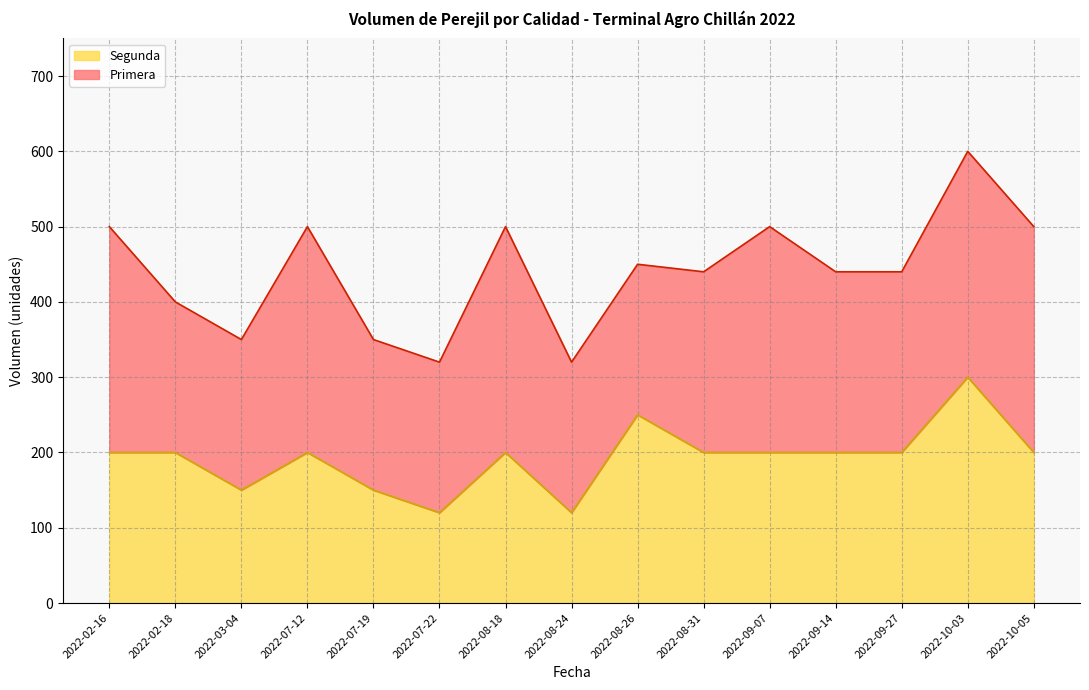

True or false: there are more than 1 points higher than both neighbors.

True